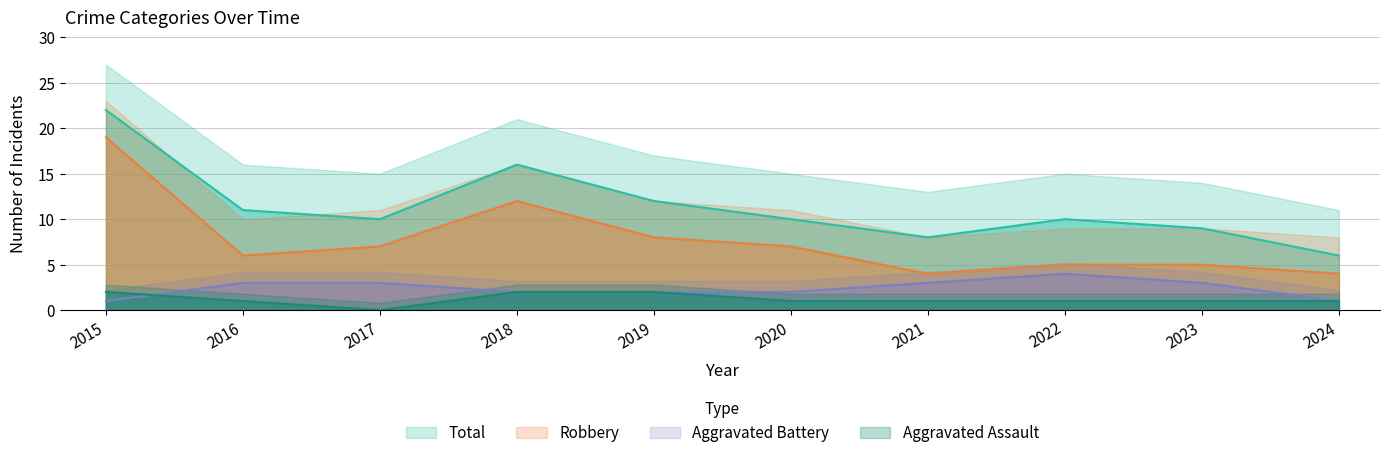

Reading right to left, what are all the values shown in this chart?

Aggravated Assault: 1	1	1	1	1	2	2	0	1	2
Aggravated Battery: 1	3	4	3	2	2	2	3	3	1
Robbery: 4	5	5	4	7	8	12	7	6	19
Total: 6	9	10	8	10	12	16	10	11	22